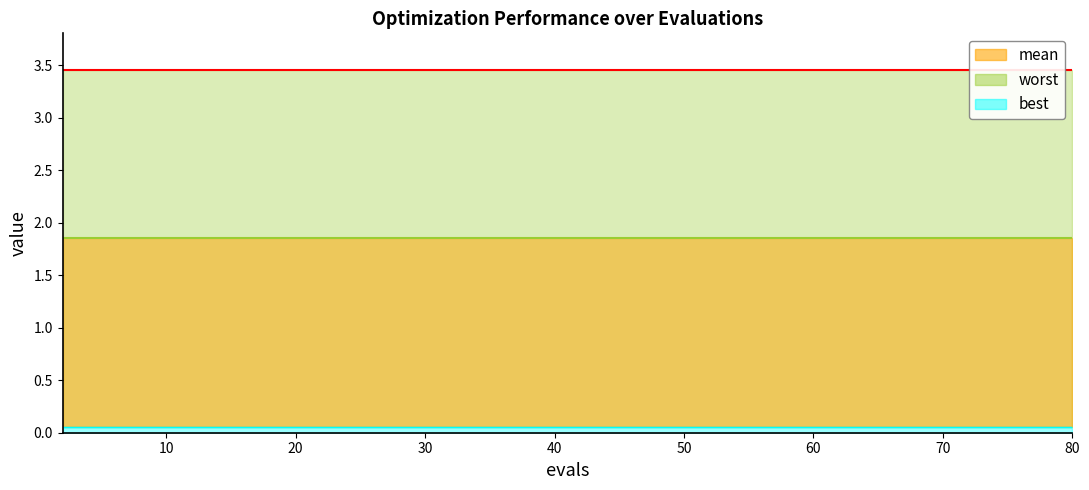

What is the maximum value shown in the chart?

3.5